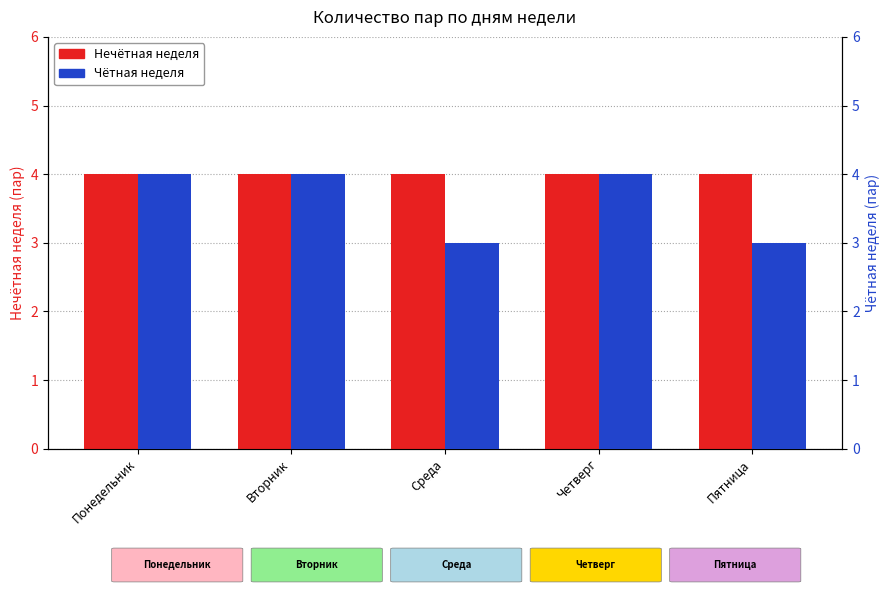

Rank the categories by Чётная неделя value from highest to lowest.

Понедельник, Вторник, Четверг, Среда, Пятница